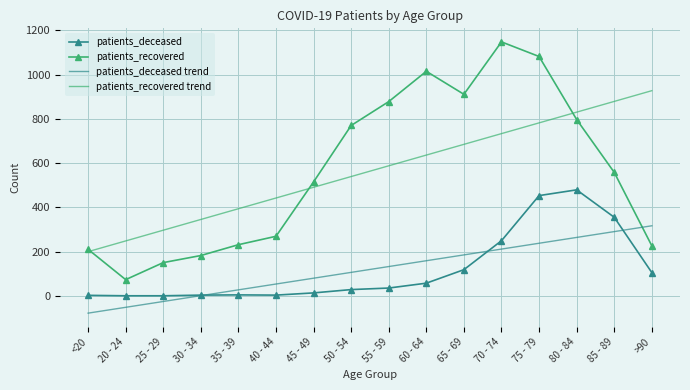

What is the sum of the patients_recovered values at 75 - 79 and 55 - 59?

1960.0